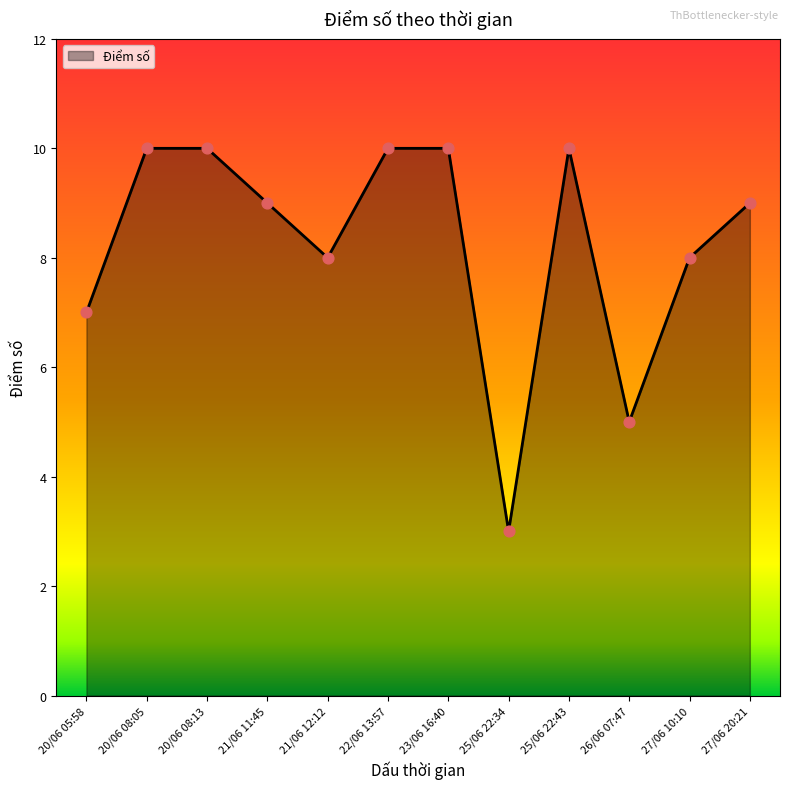

What is the ratio of the value at 27/06 20:21 to the value at 27/06 10:10?

1.1